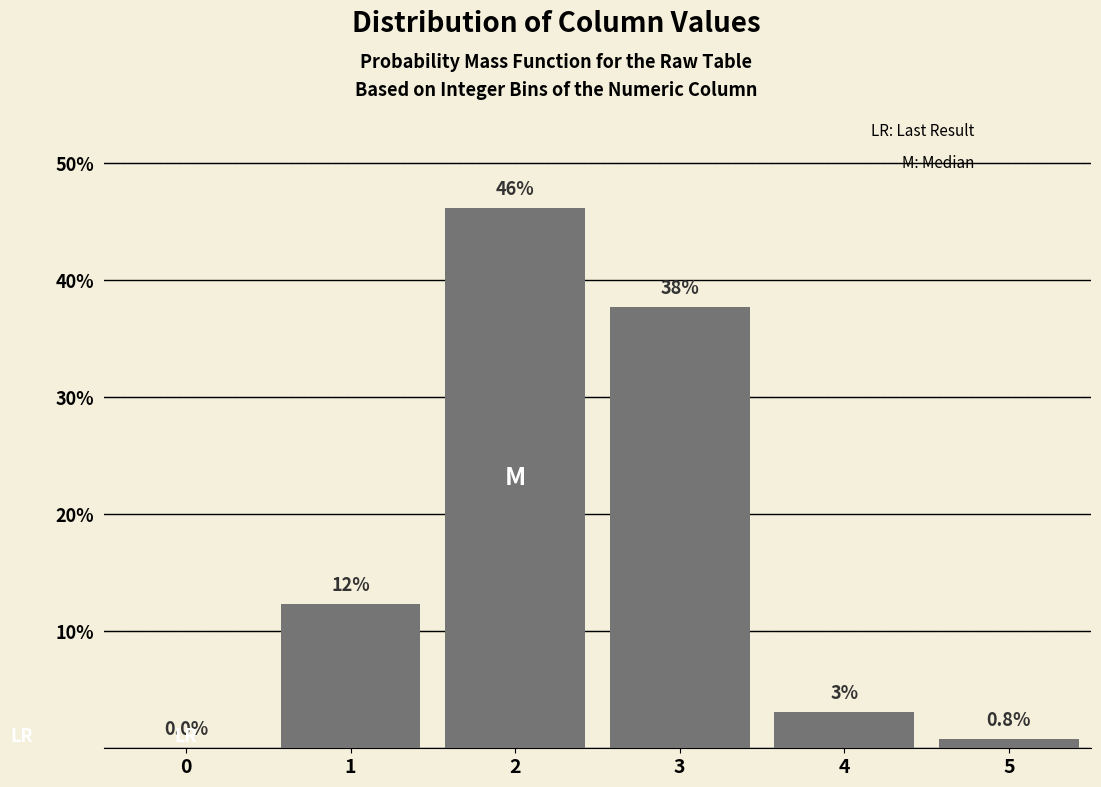

What is the sum of all values?

100.0